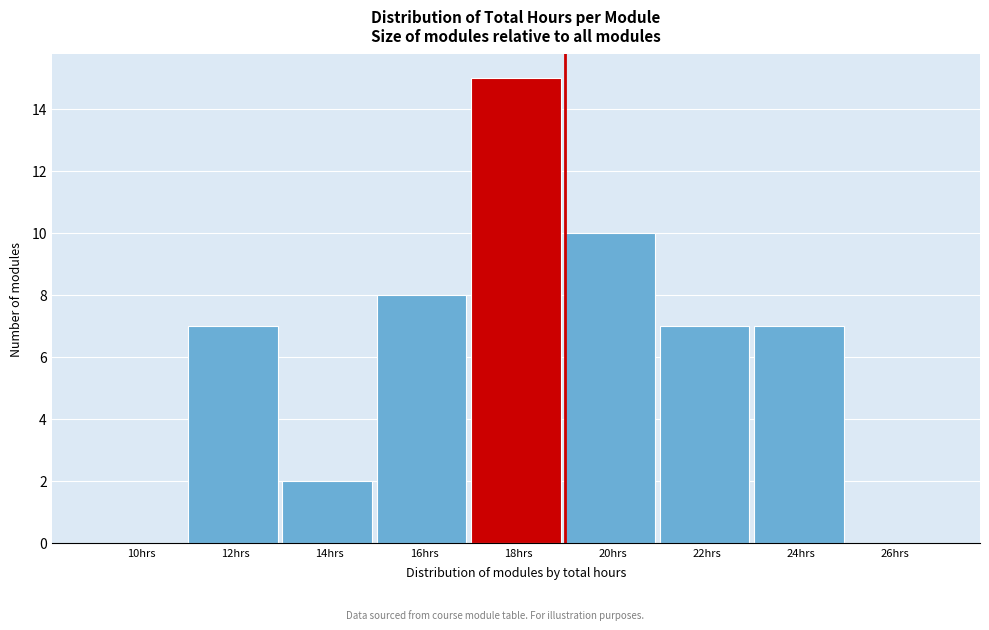

Reading left to right, what are all the values shown in this chart?

10hrs=0	12hrs=7	14hrs=2	16hrs=8	18hrs=15	20hrs=10	22hrs=7	24hrs=7	26hrs=0